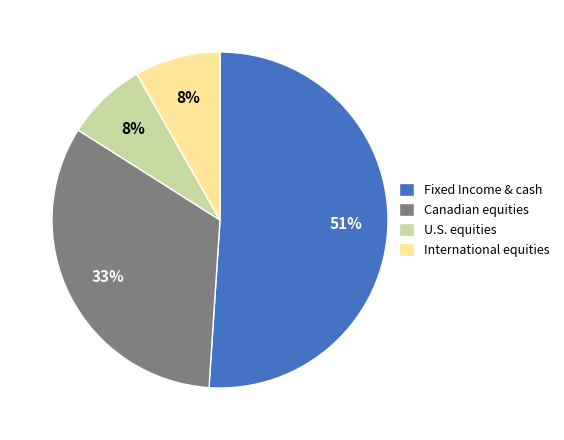

Is the sum of U.S. equities and International equities greater than half?

No